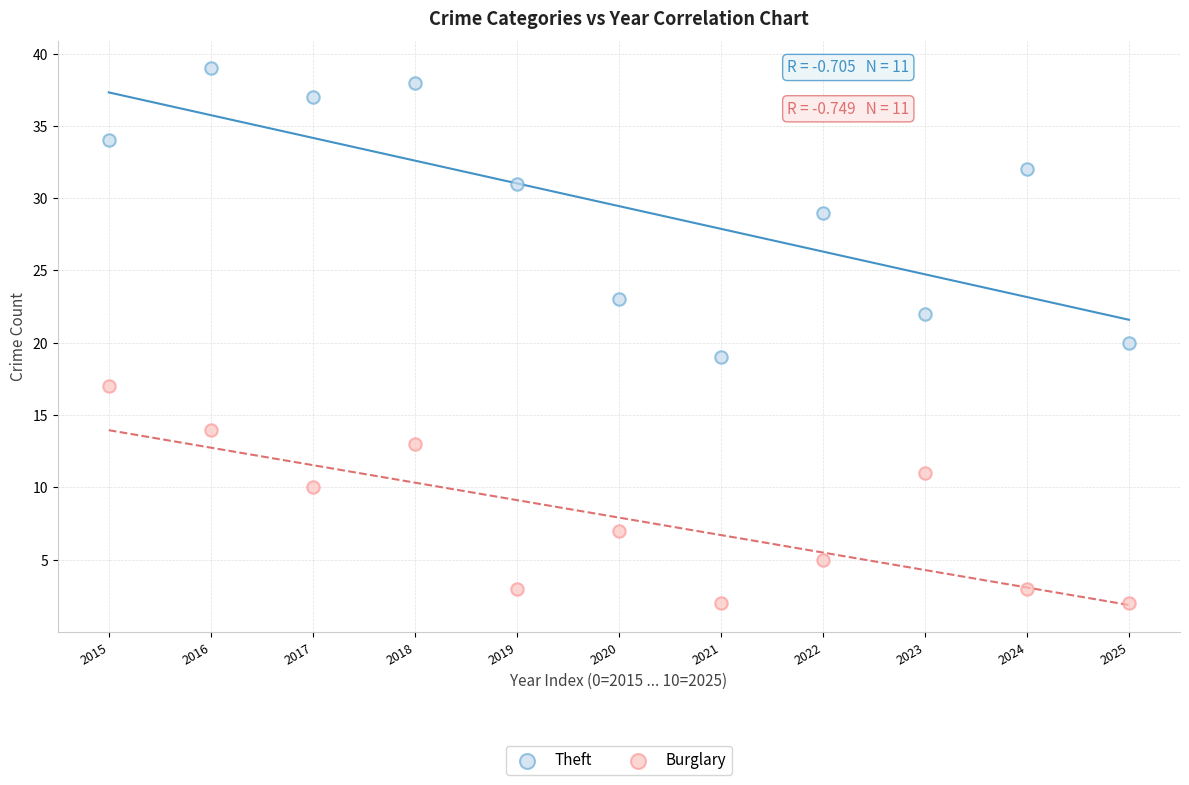

Across all data points, what is the range of Y values (max minus min)?

37